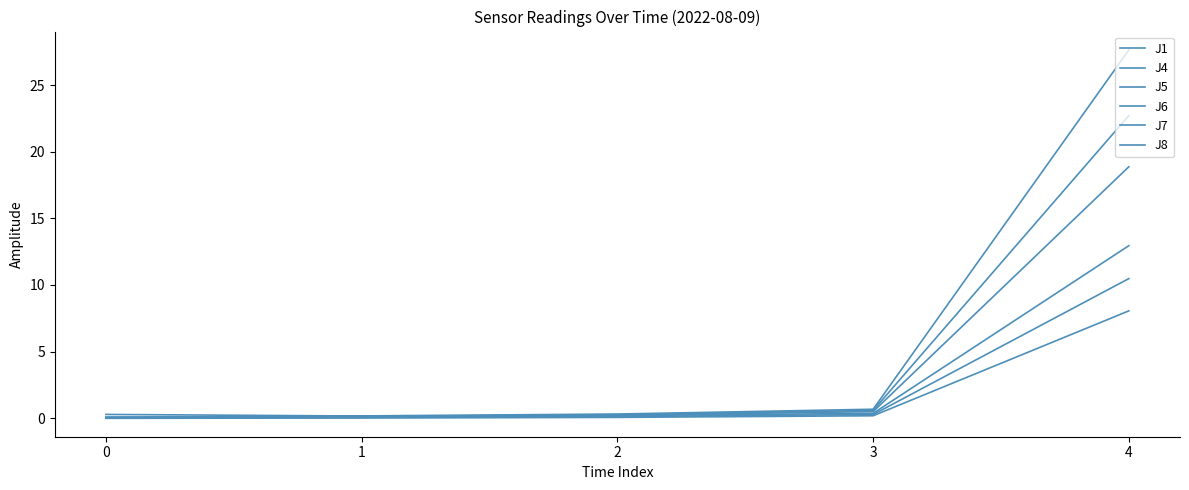

At how many categories does at least one series exceed 24?

1